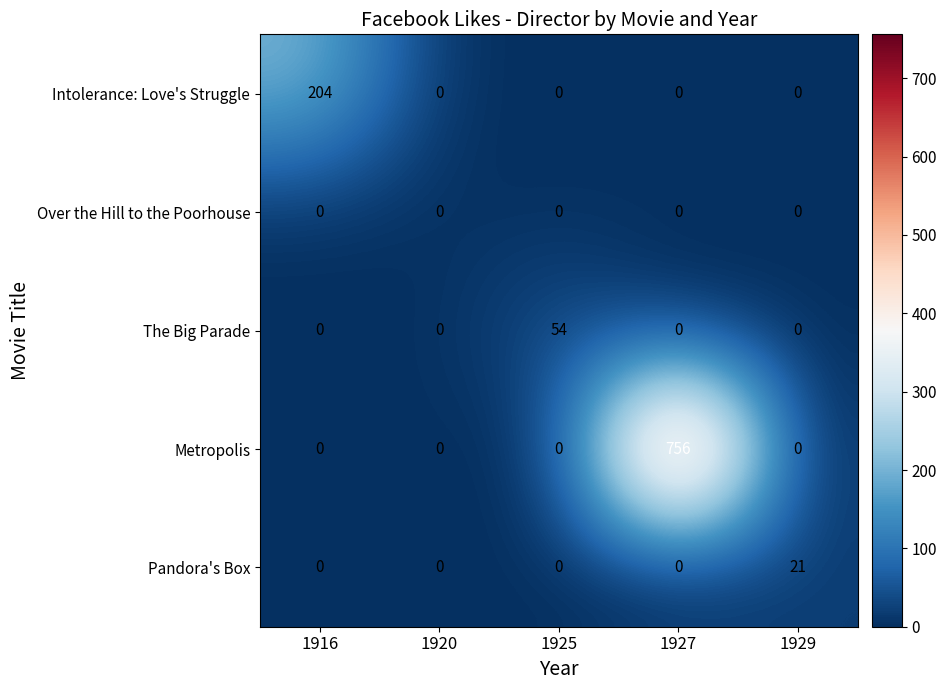

Is the value of Pandora's Box at 1929 greater than the value of The Big Parade at 1927?

Yes